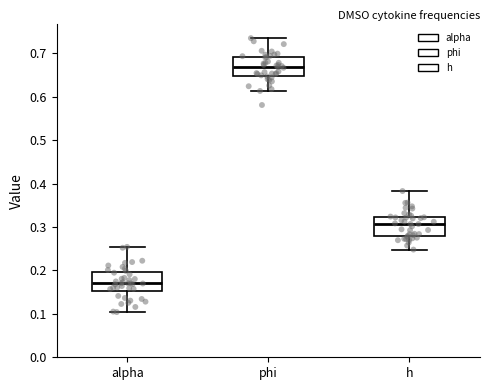

Which box's median line is the lowest?

alpha